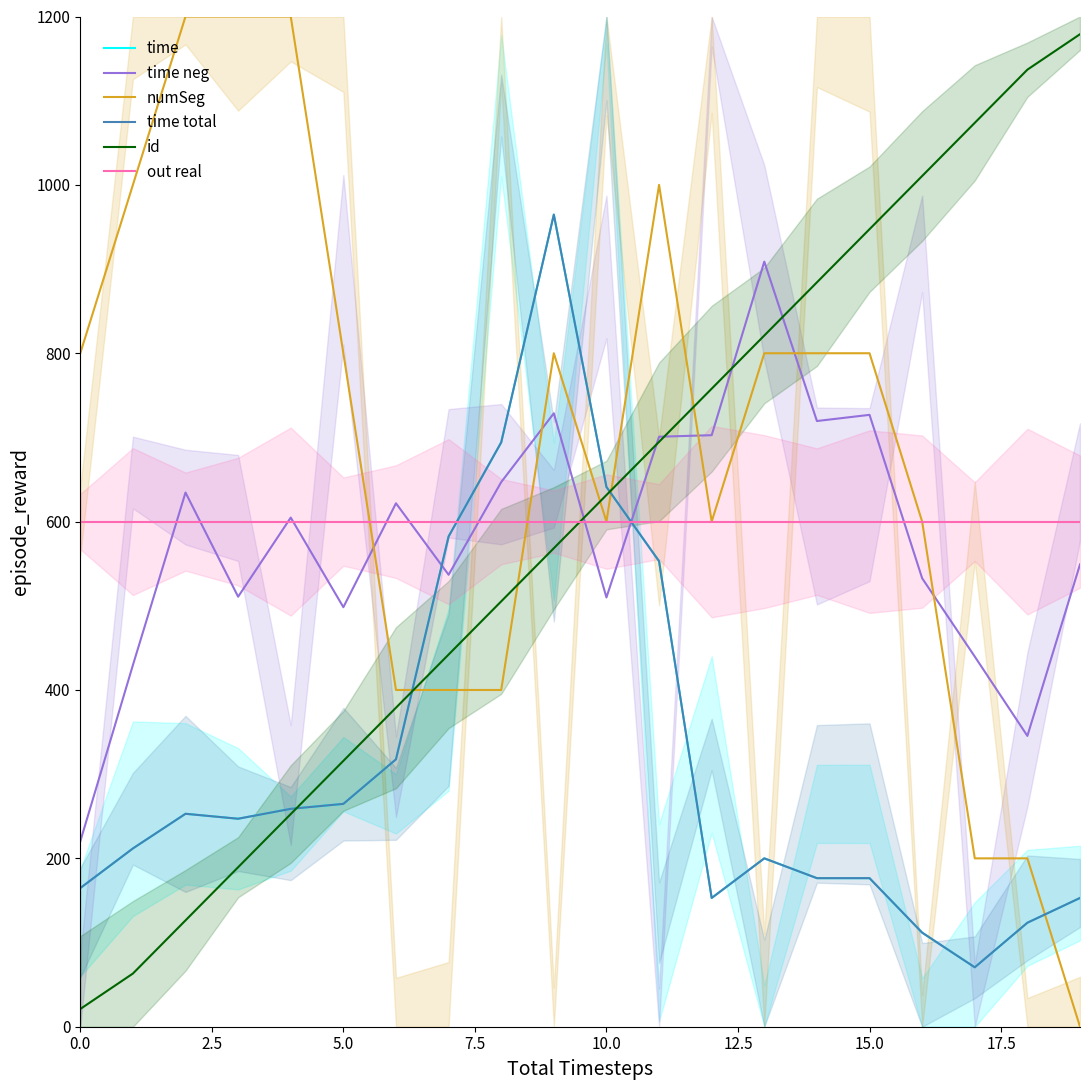

How many categories are shown in the chart?

20